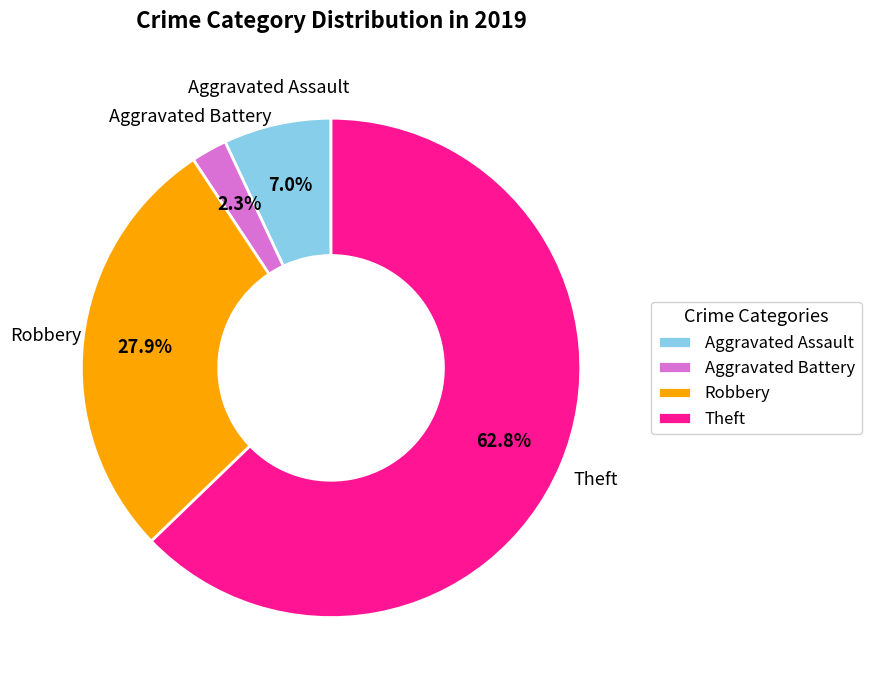

Does Theft represent more than half of the total?

Yes